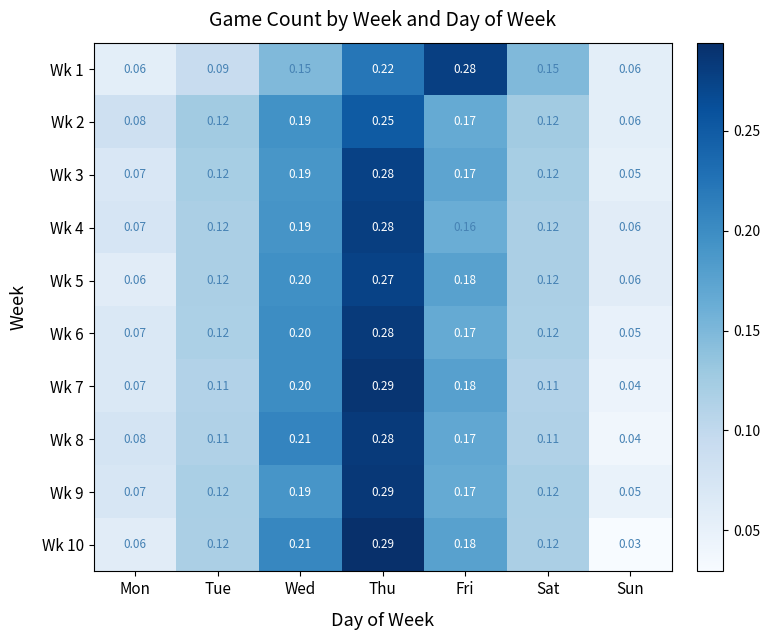

Which series changed the most between Mon and Wed?

Wk 10